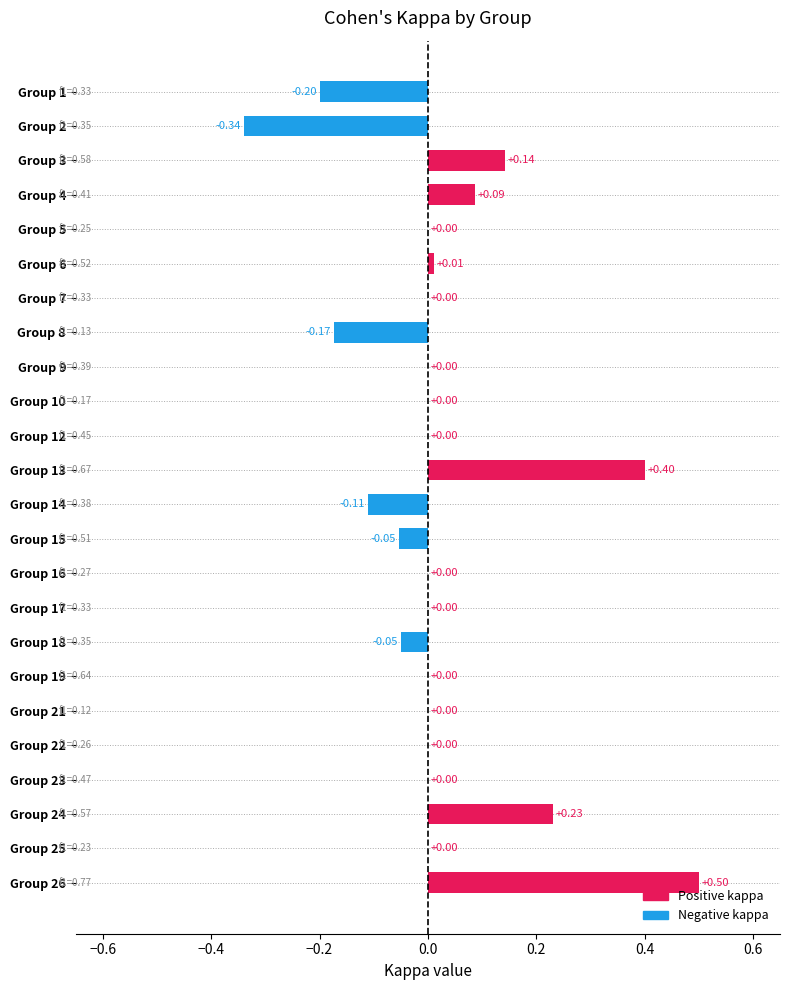

What is the change in value from Group 19 to Group 26?

+0.5